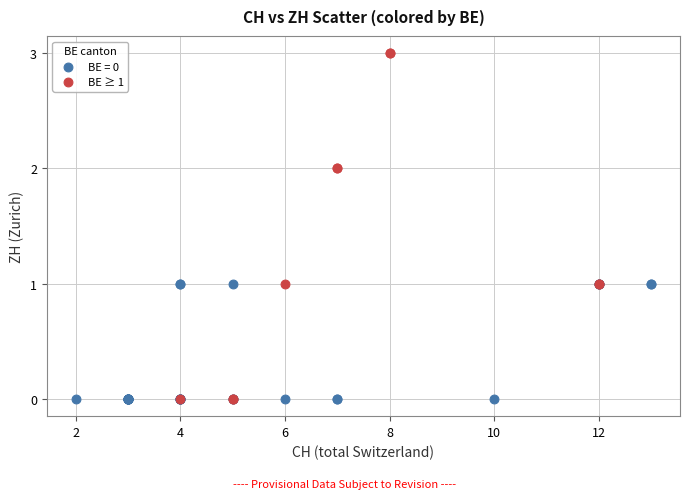

Which series has the largest Y range (max minus min)?

BE ≥ 1